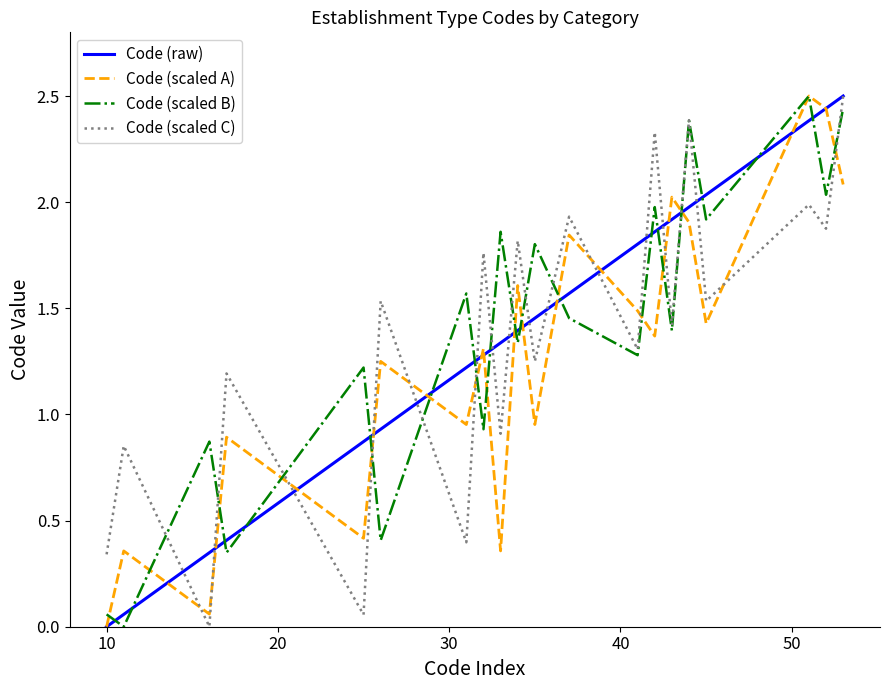

True or false: Code (scaled A) has more than 2 interior local peaks.

True